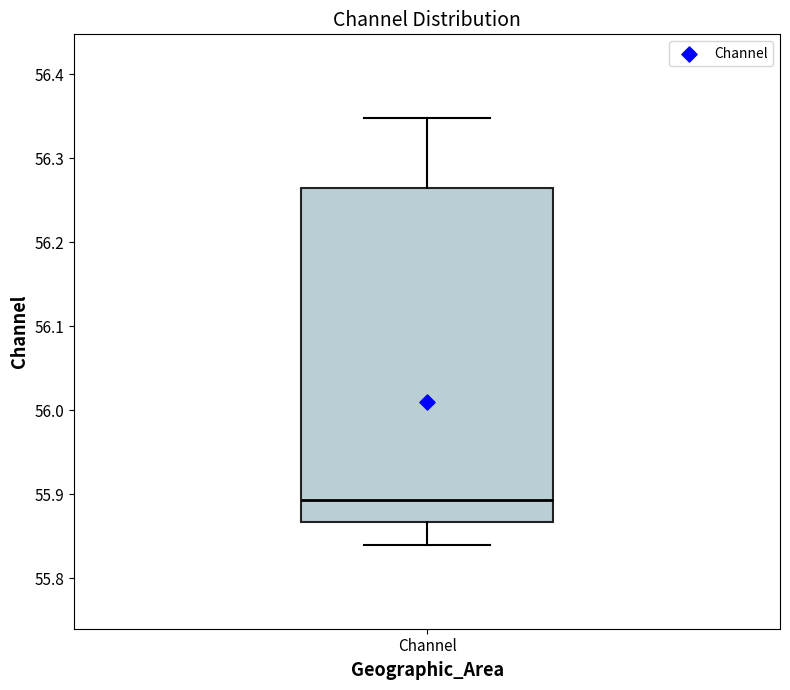

Read this box plot against the y-axis: the position of the median line, the range covered by the box, and the ends of both whiskers. The values are not printed on the chart, so give them approximately, as read against the axis.

median 55.89, box 55.87 to 56.26, whiskers 55.84 to 56.35